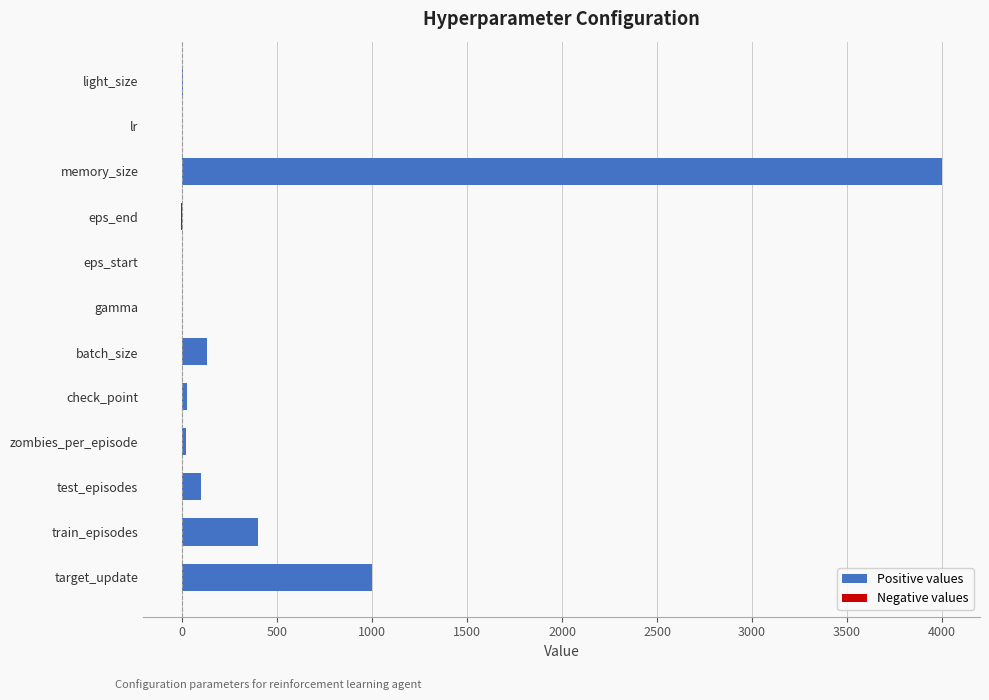

Which series has the widest spread of values?

Positive values